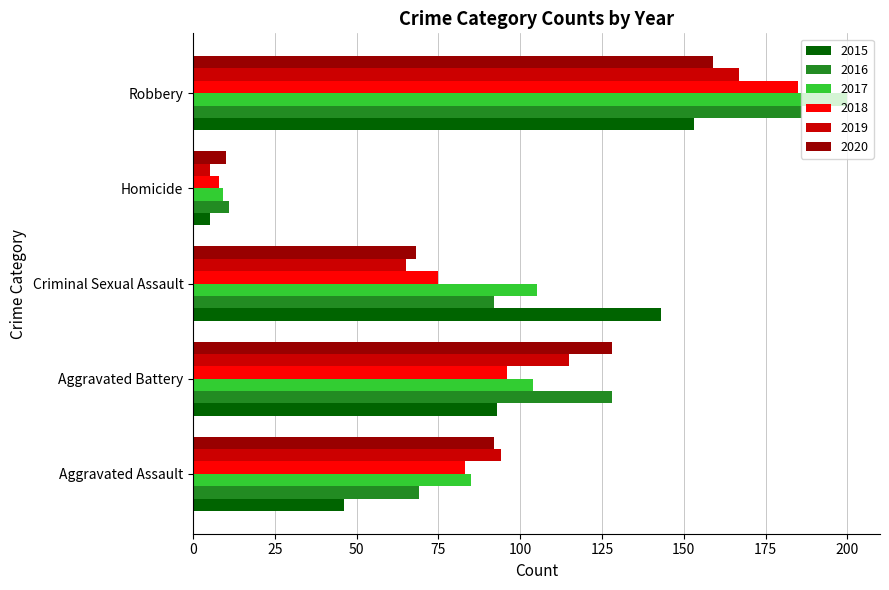

Read the 2015 value at Robbery.

153